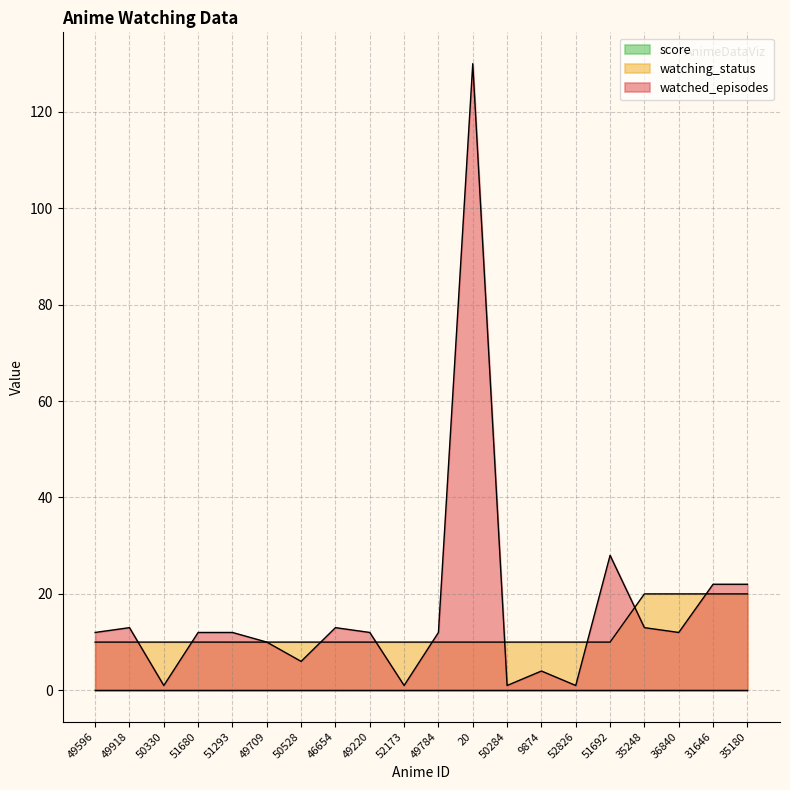

What is the label of the 17th point from the left?

35248